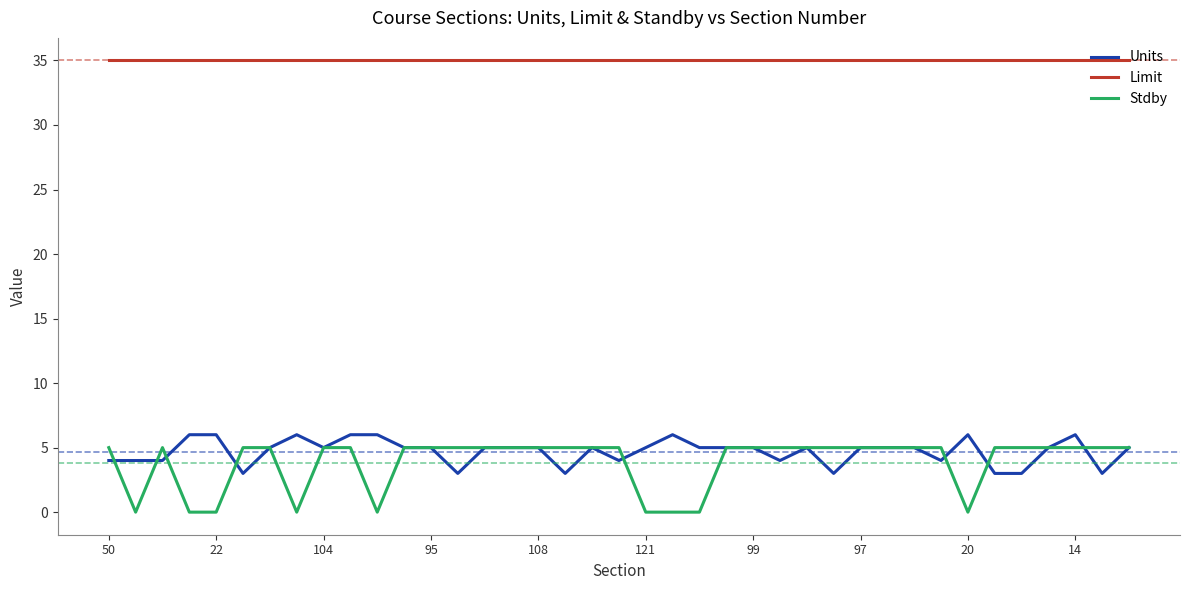

Which series has the largest range (max minus min)?

Stdby